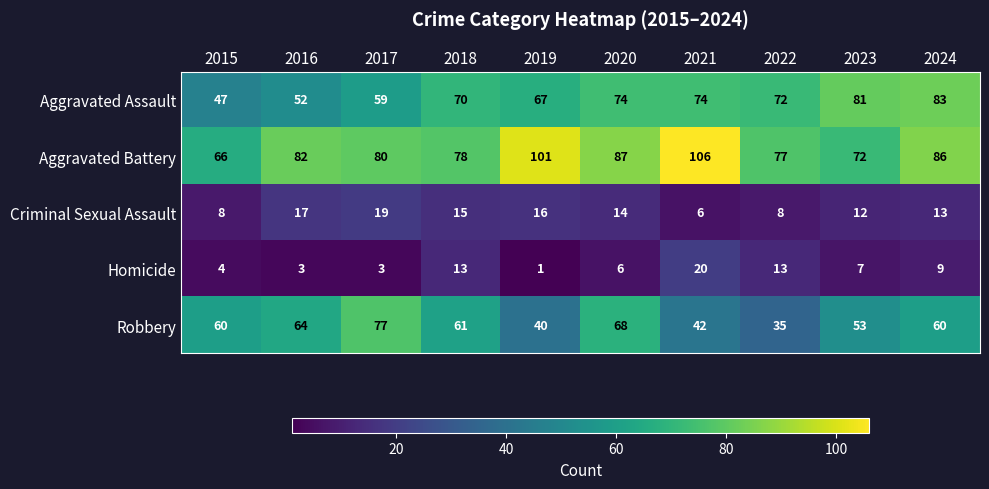

Is it true that Aggravated Battery equals 35 at 2020?

False